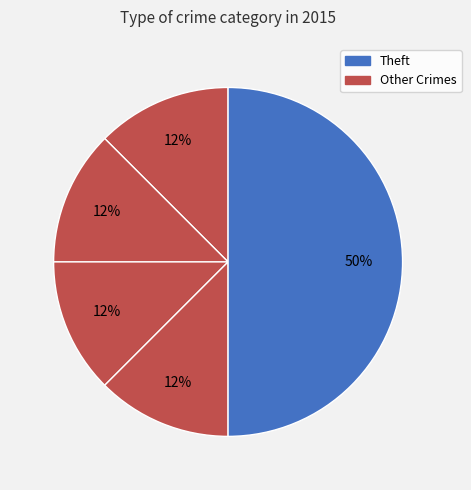

How many segments does this pie chart have?

5